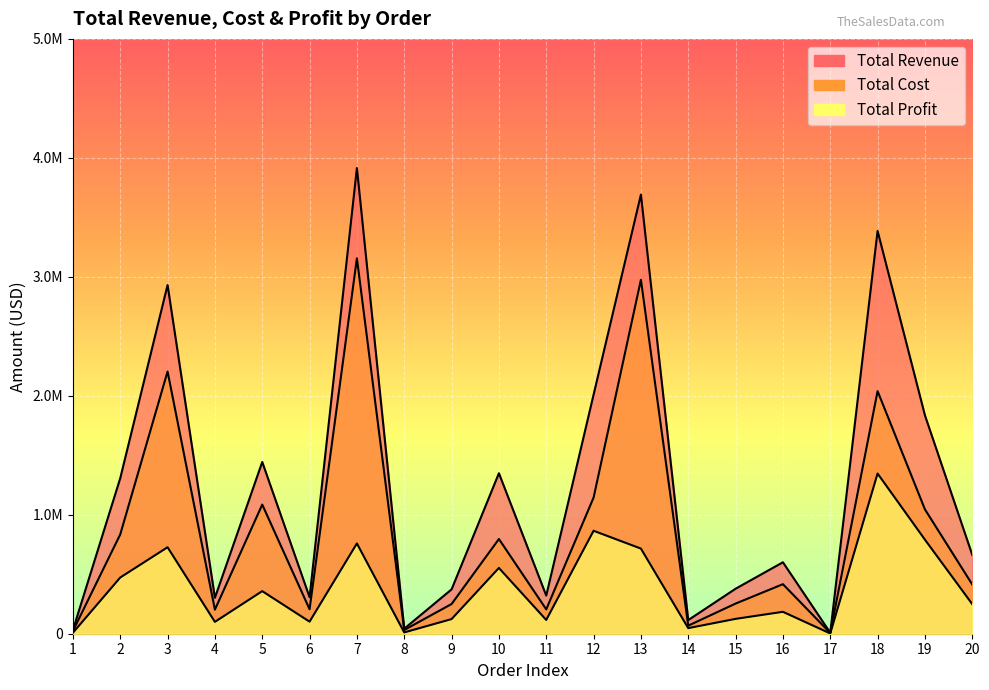

Which series has the largest range (max minus min)?

Total Revenue